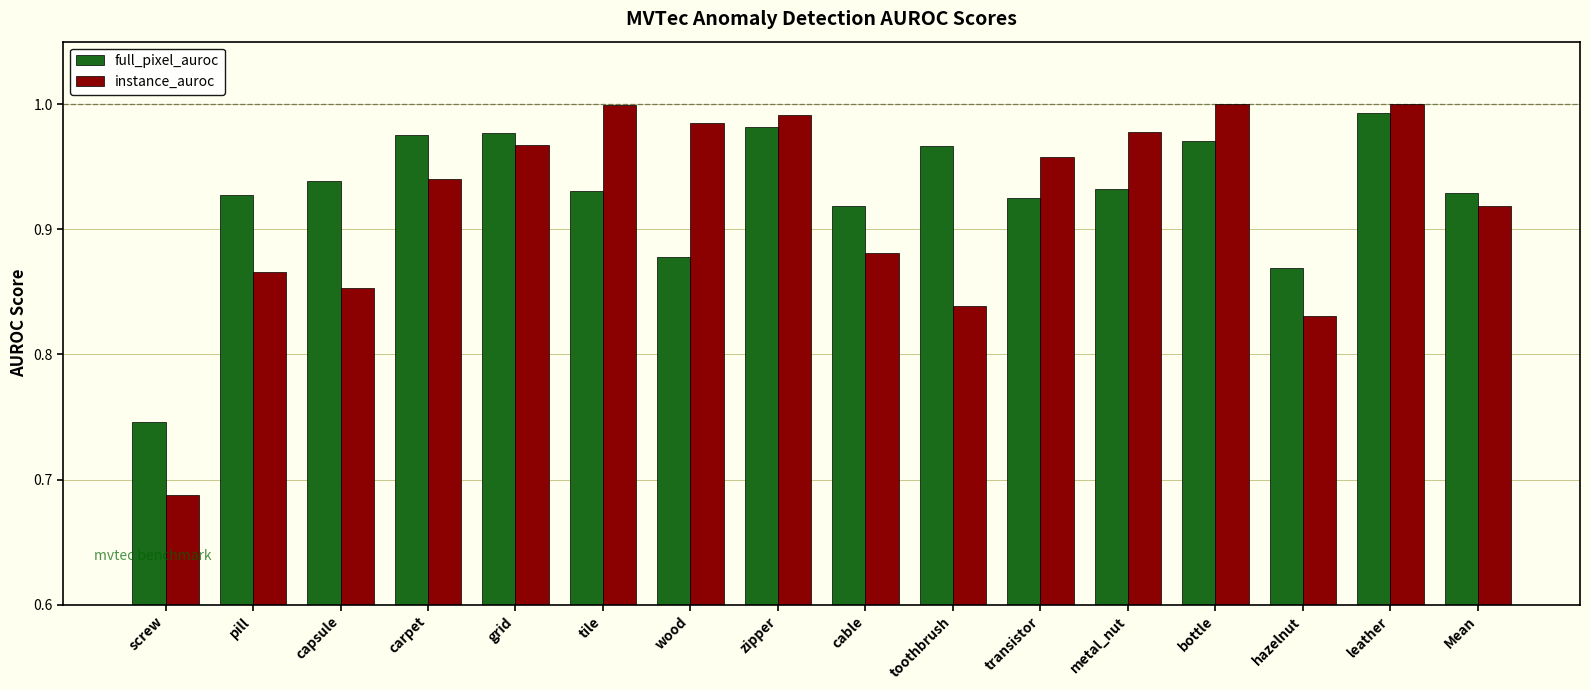

Where is full_pixel_auroc nearest to the value 0?

screw